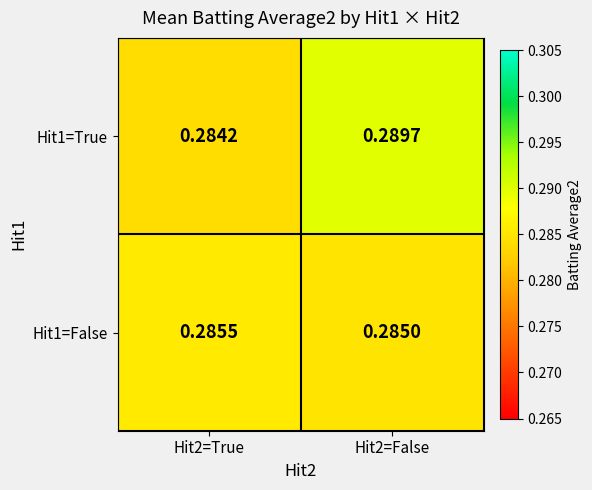

Is the value of Hit1=True at Hit2=True greater than the value of Hit1=False at Hit2=False?

No